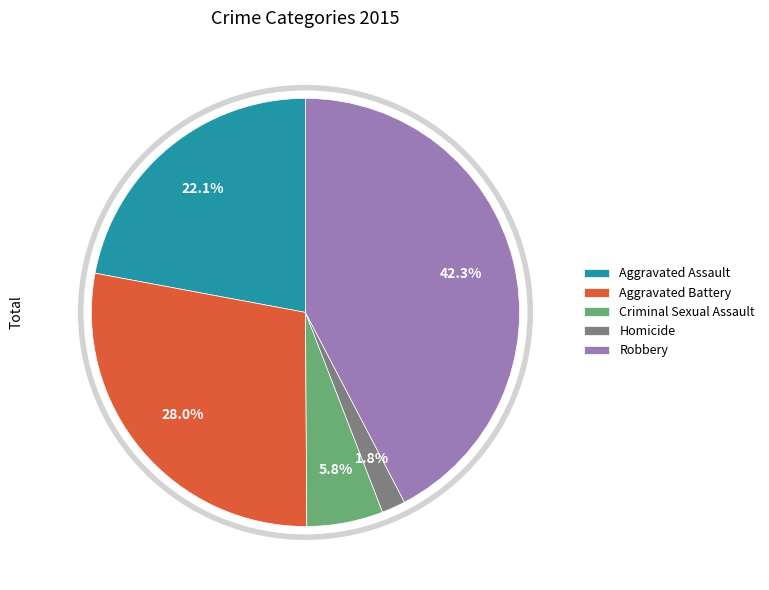

Does any single category account for the majority?

No